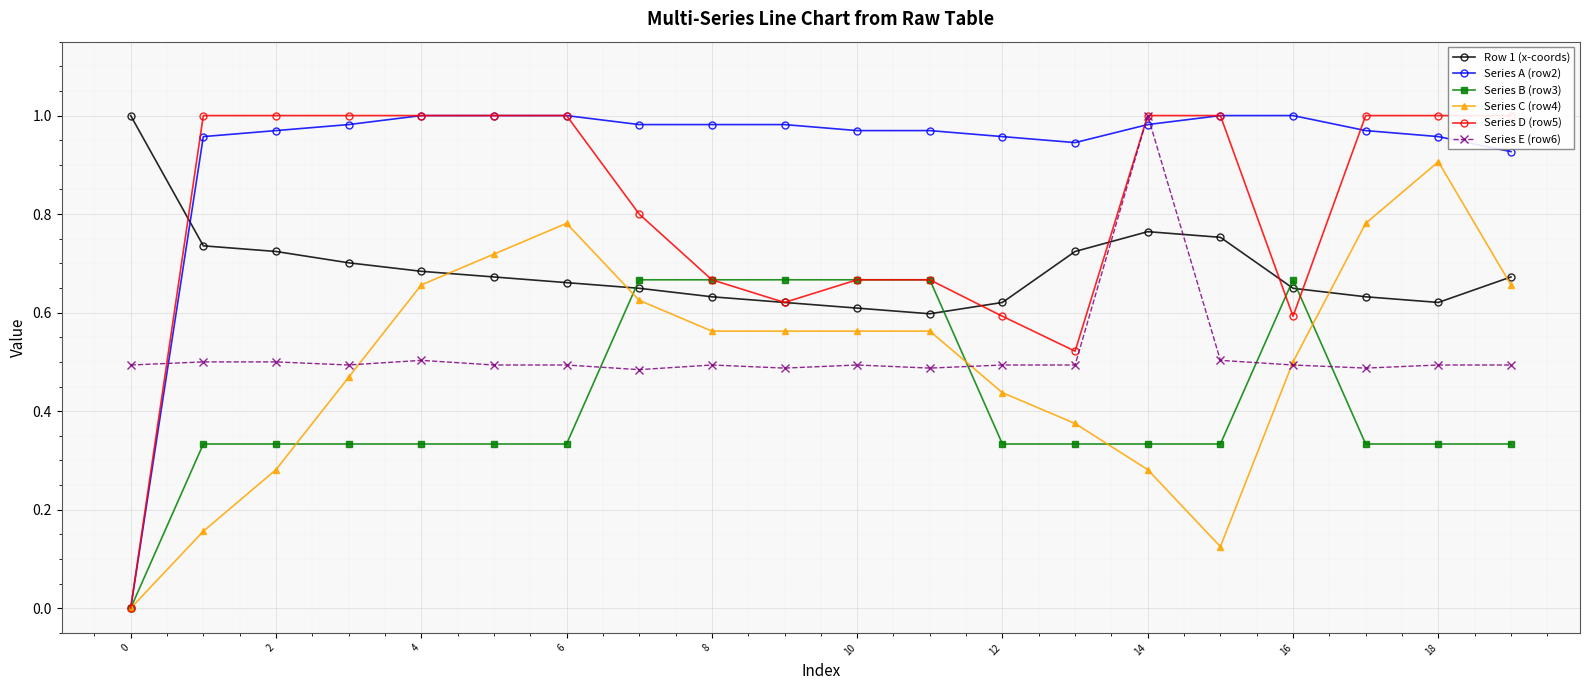

Which series has the widest spread of values?

Series A (row2)